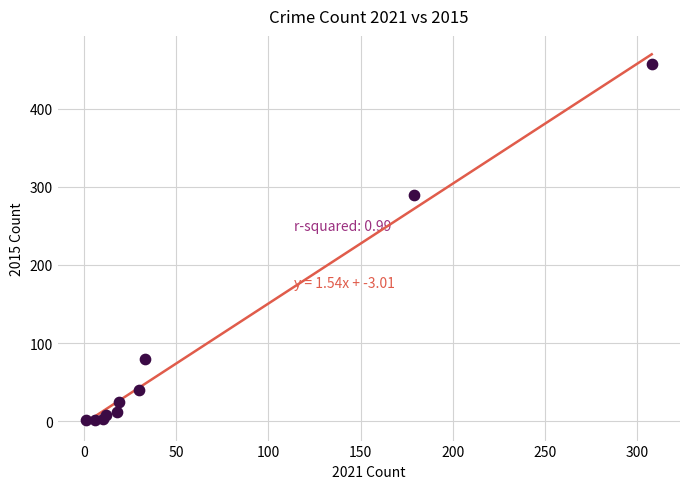

What Y value in the scatter plot is closest to 229?

290